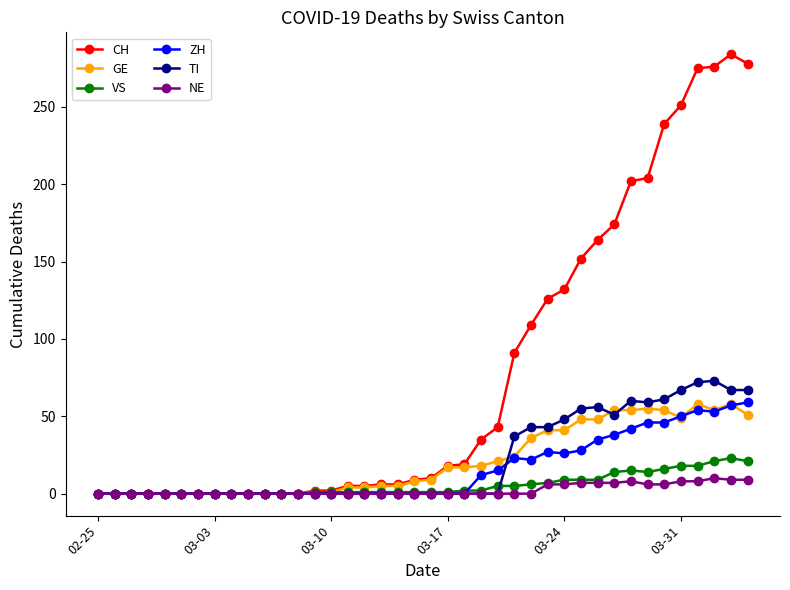

Which series has the largest range (max minus min)?

CH